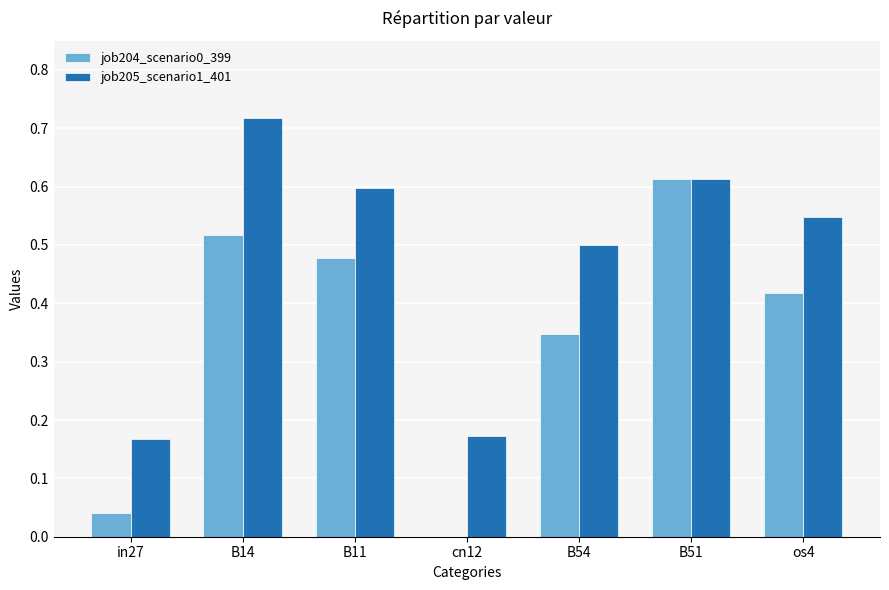

Which label corresponds to the largest value in the chart?

B14